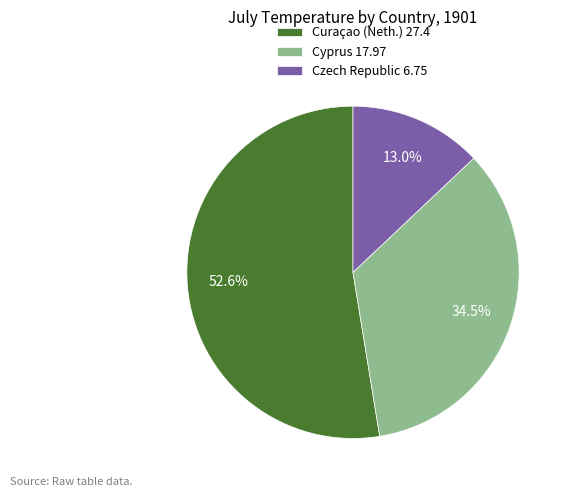

Which slice is the largest?

Curaçao (Neth.)